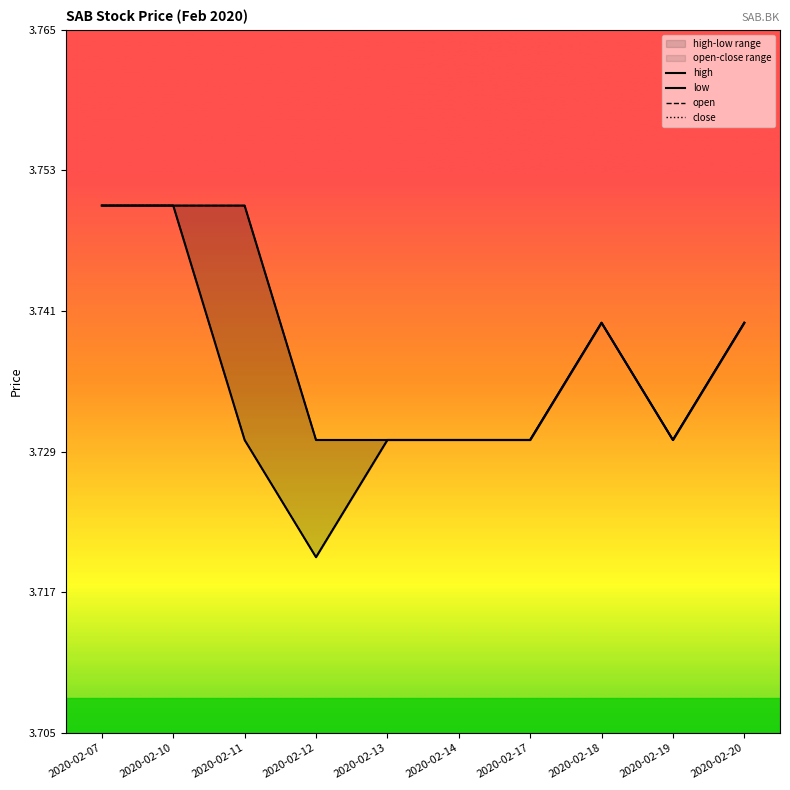

List the labels in order of close value, smallest first.

2020-02-12, 2020-02-11, 2020-02-13, 2020-02-14, 2020-02-17, 2020-02-19, 2020-02-18, 2020-02-20, 2020-02-07, 2020-02-10